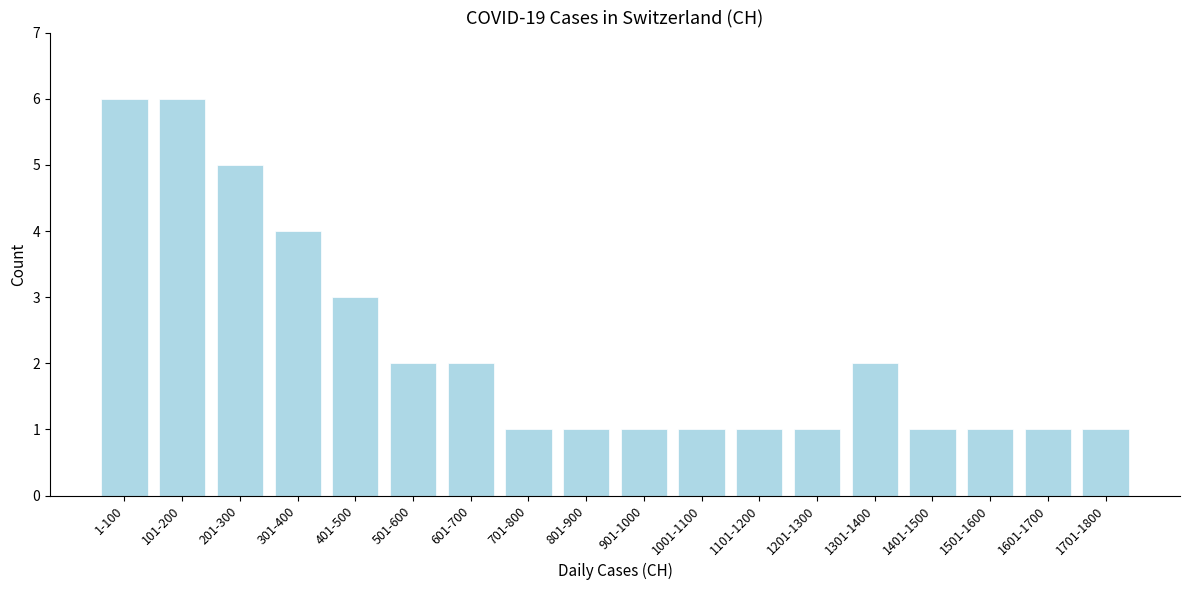

Reading right to left, what are all the values shown in this chart?

1	1	1	1	2	1	1	1	1	1	1	2	2	3	4	5	6	6